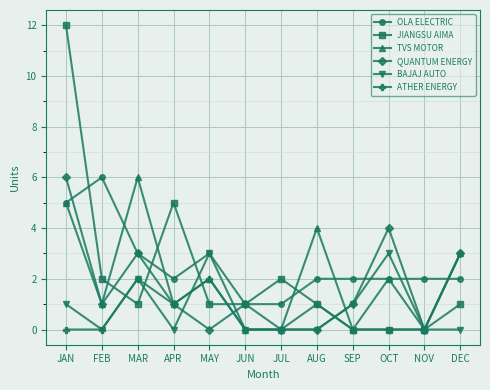

At how many categories does at least one series exceed 10?

1